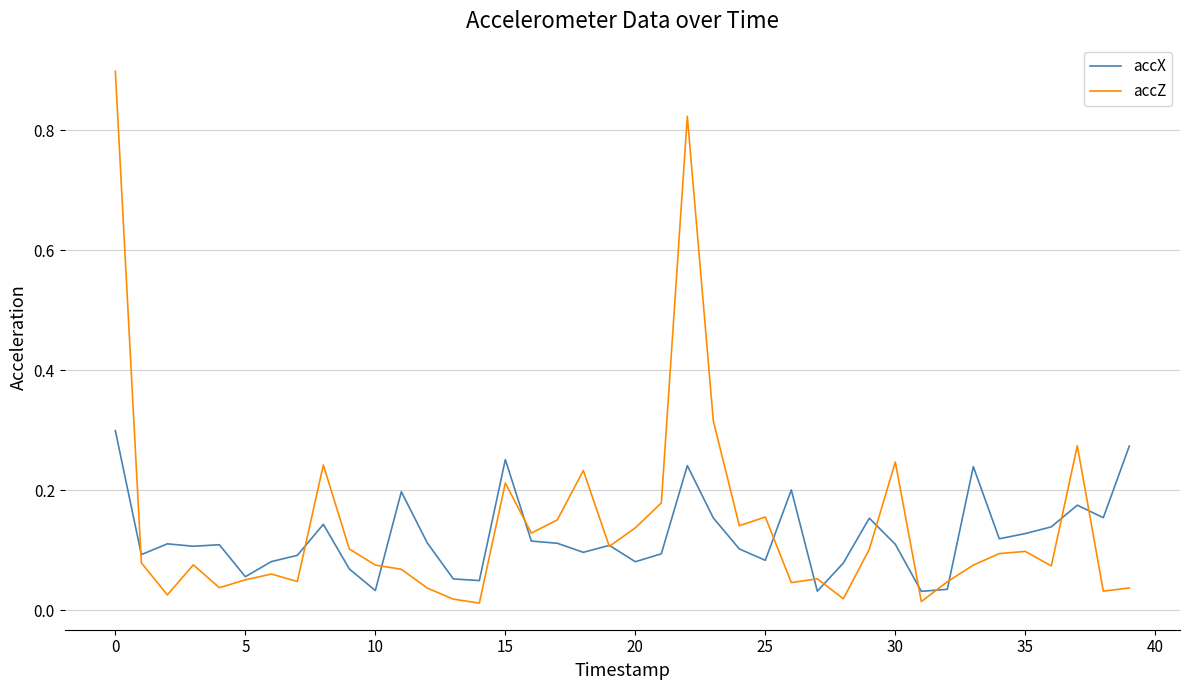

Rank the series by their maximum value, from lowest to highest.

accX, accZ